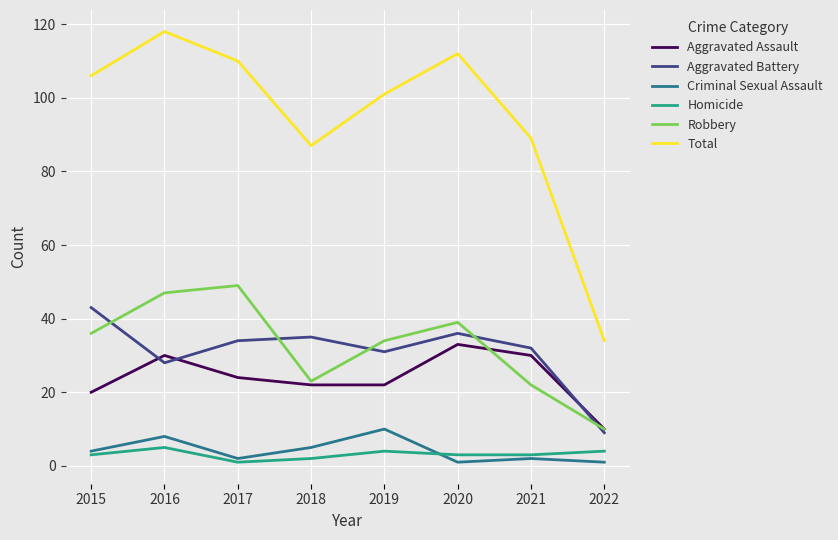

Where is Aggravated Battery nearest to the value 26?

2016